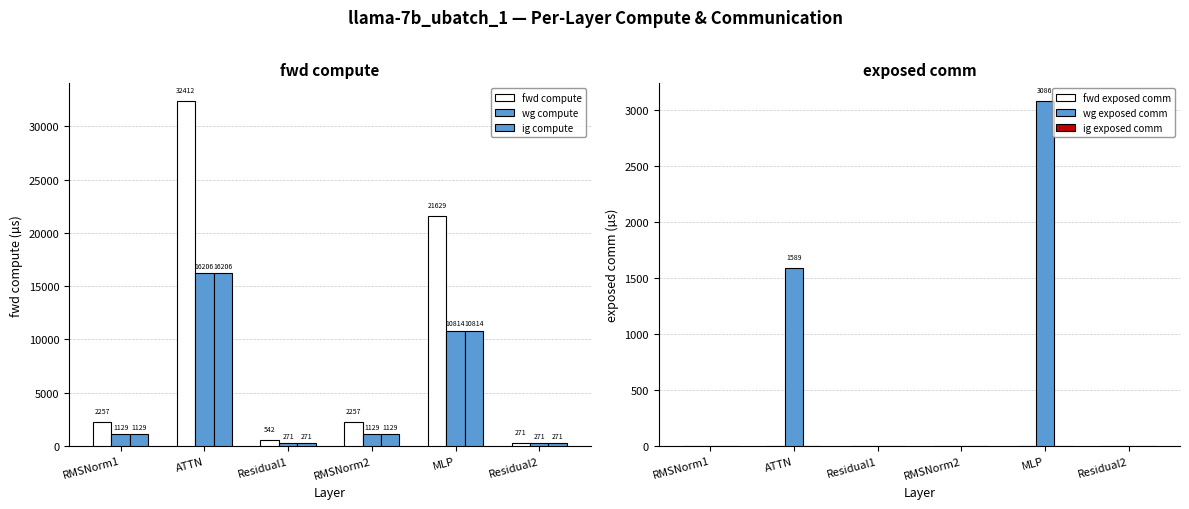

What is the label of the 5th bar from the right?

ATTN